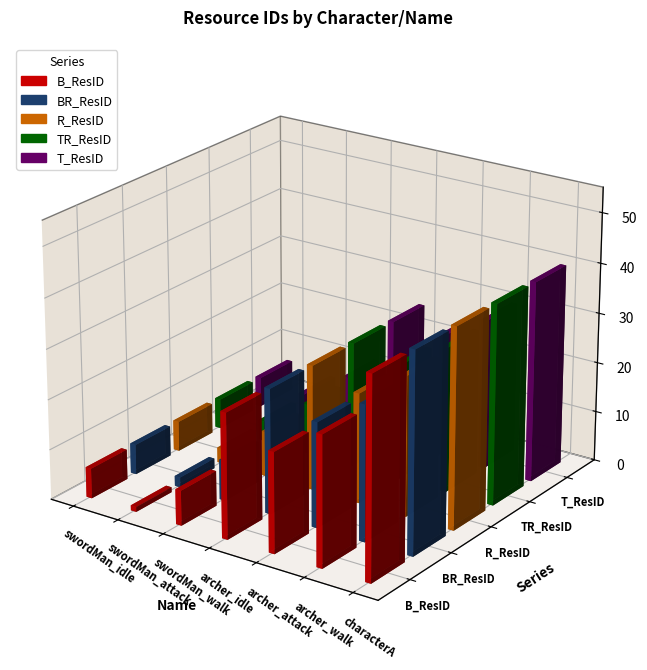

How many data points in R_ResID are above 22?

3